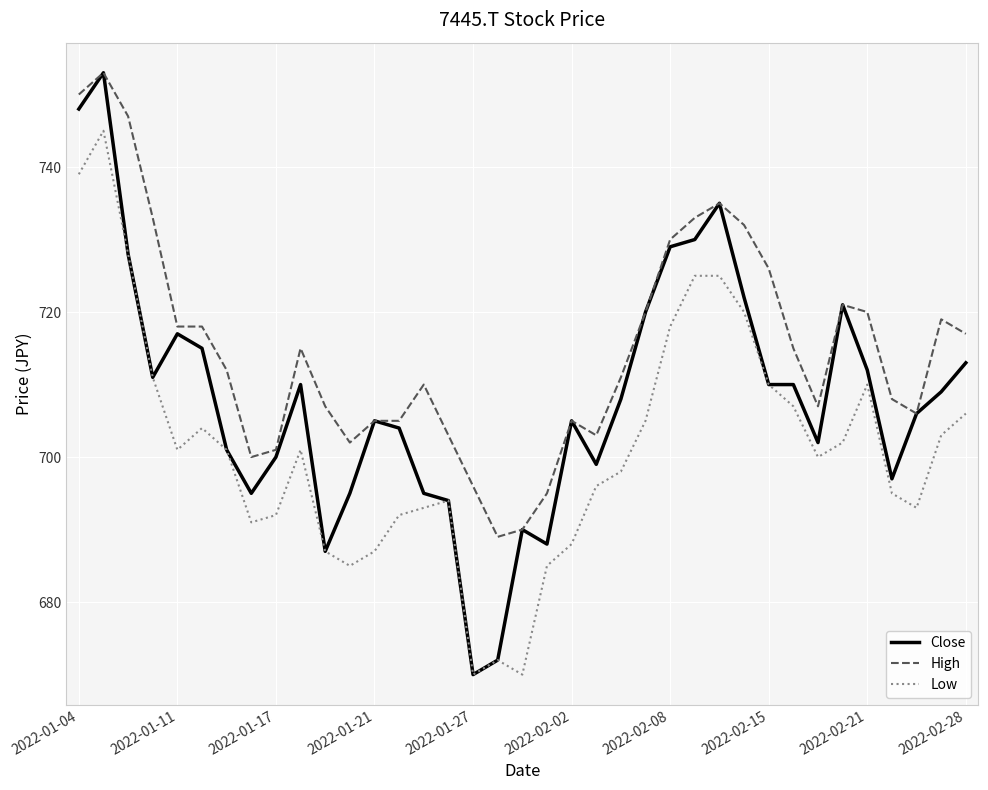

Reading left to right, what are all the values shown in this chart?

Close: 748	753	728	711	717	715	701	695	700	710	687	695	705	704	695	694	670	672	690	688	705	699	708	720	729	730	735	722	710	710	702	721	712	697	706	709	713
High: 750	753	747	733	718	718	712	700	701	715	707	702	705	705	710	703	696	689	690	695	705	703	711	720	730	733	735	732	726	715	707	721	720	708	706	719	717
Low: 739	745	728	711	701	704	701	691	692	701	687	685	687	692	693	694	670	672	670	685	688	696	698	705	718	725	725	720	710	707	700	702	710	695	693	703	706